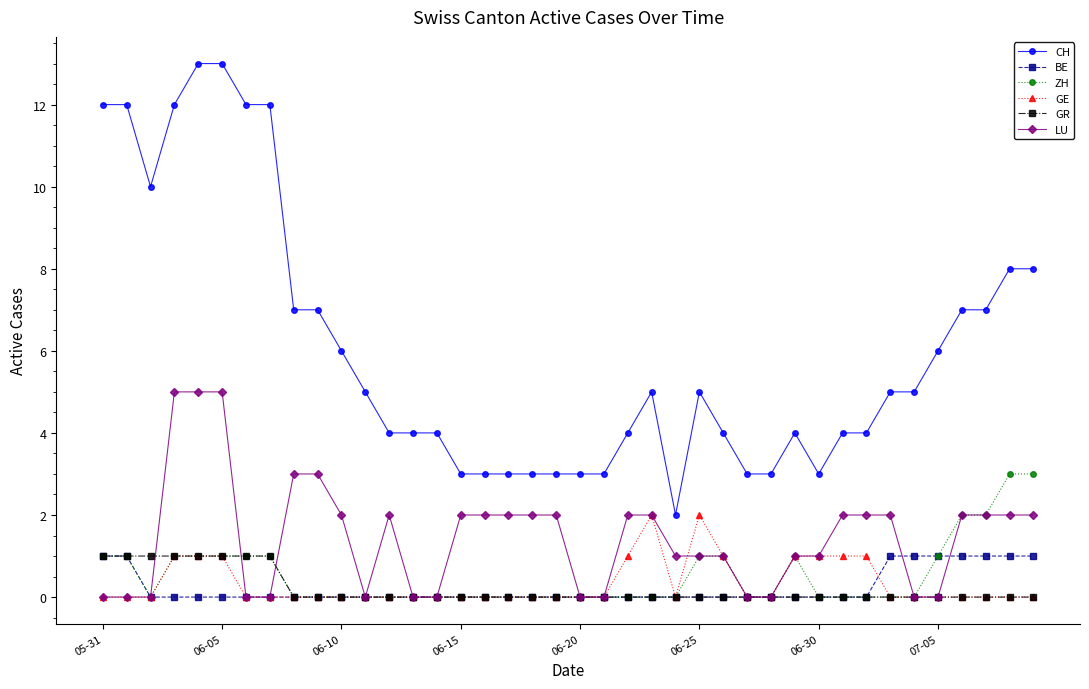

Which series has the largest range (max minus min)?

CH